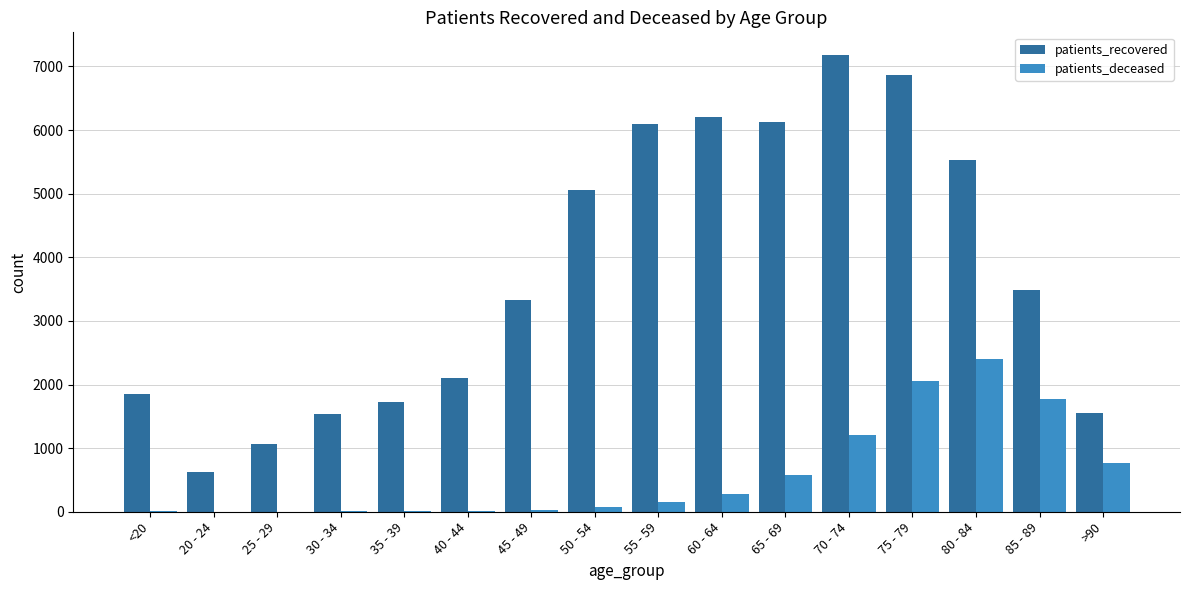

At which label is patients_deceased closest to 1200?

70 - 74